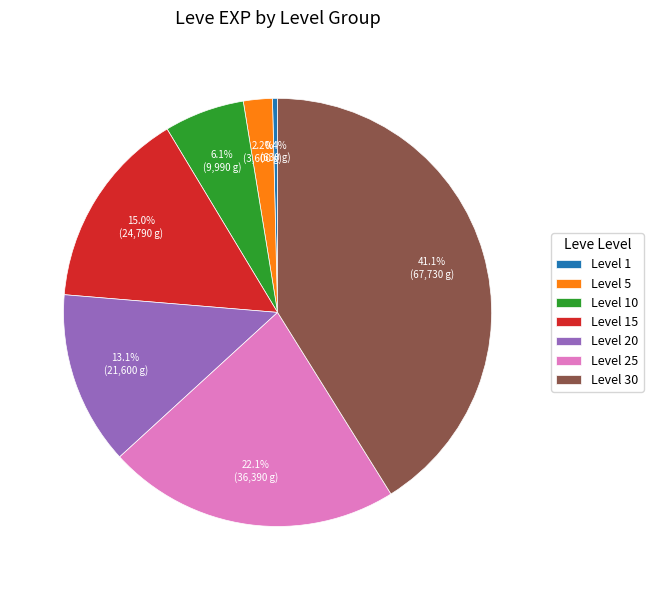

To the nearest percent, what percentage of the pie is Level 5?

2%